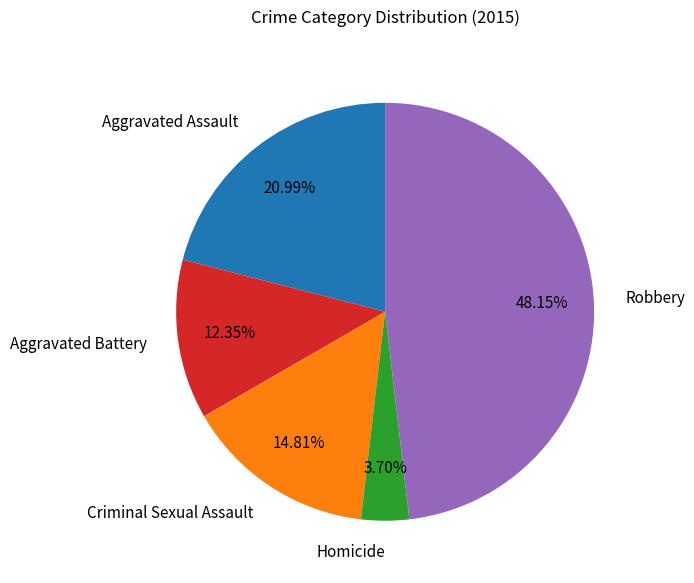

Do Robbery and Aggravated Assault together represent more than half of the pie?

Yes